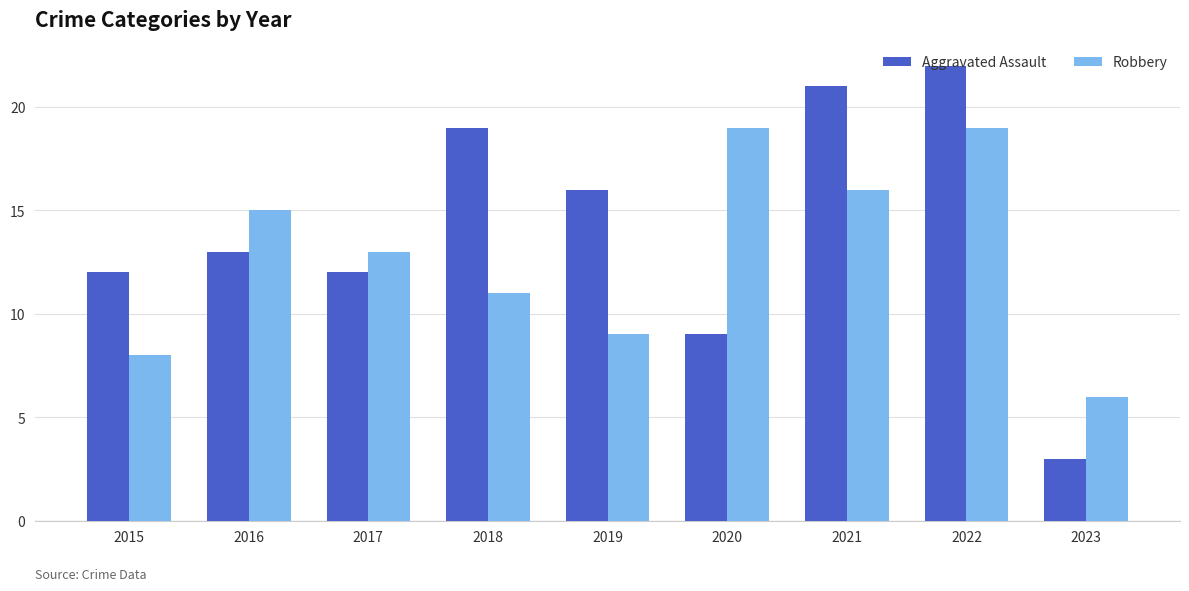

Which series has the largest total across all categories?

Aggravated Assault